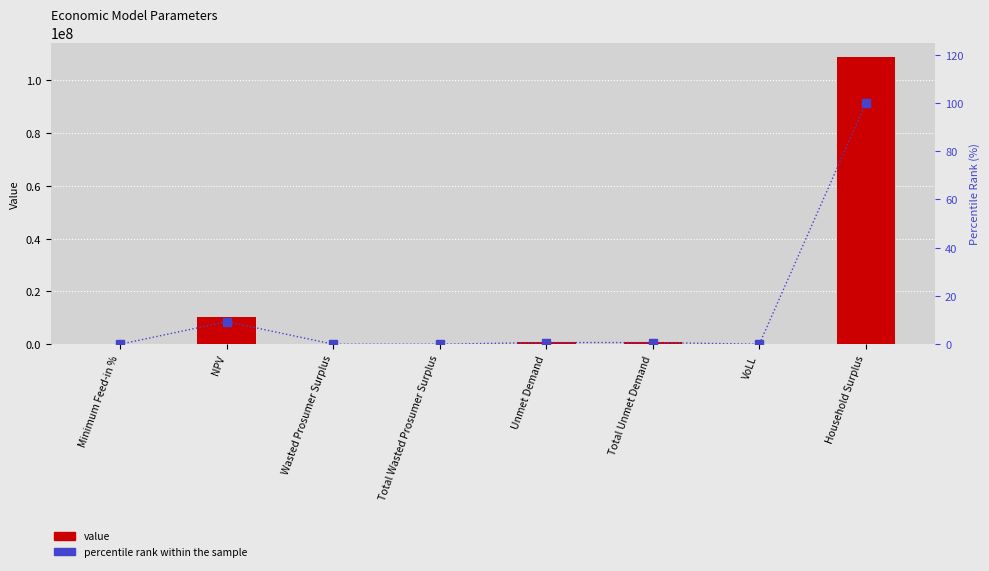

At how many categories does at least one series exceed 31649680?

1